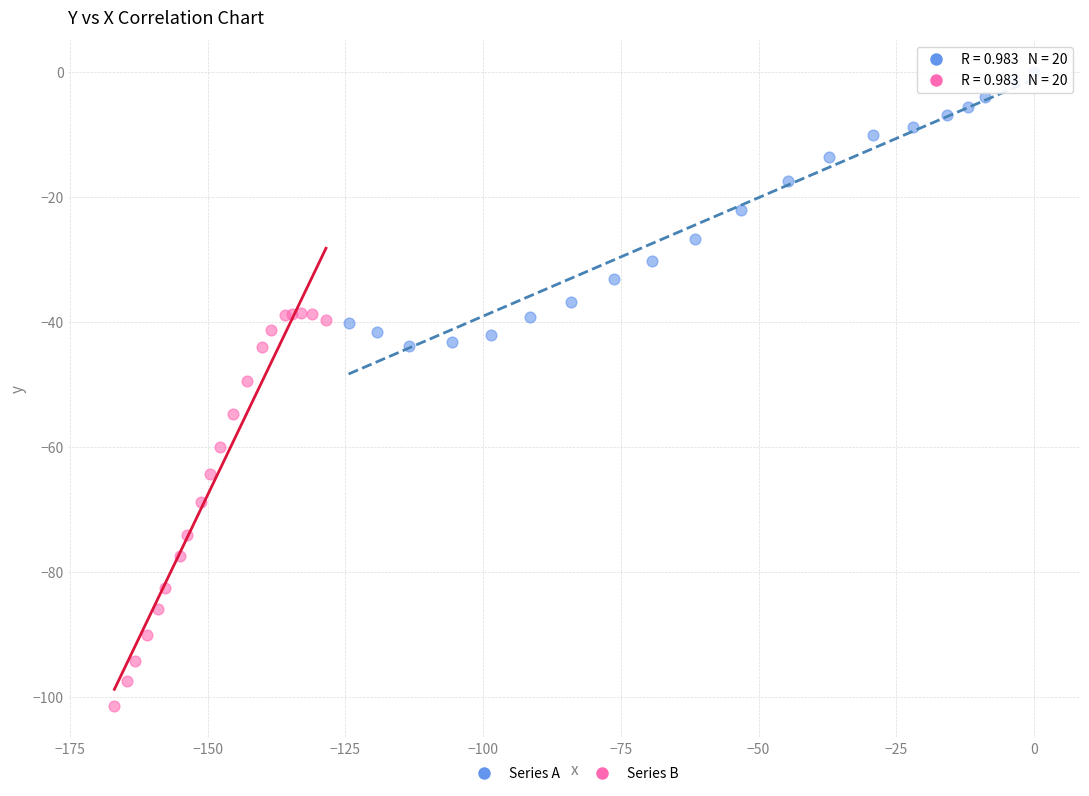

What are all the series names shown in the legend?

Series A, Series B